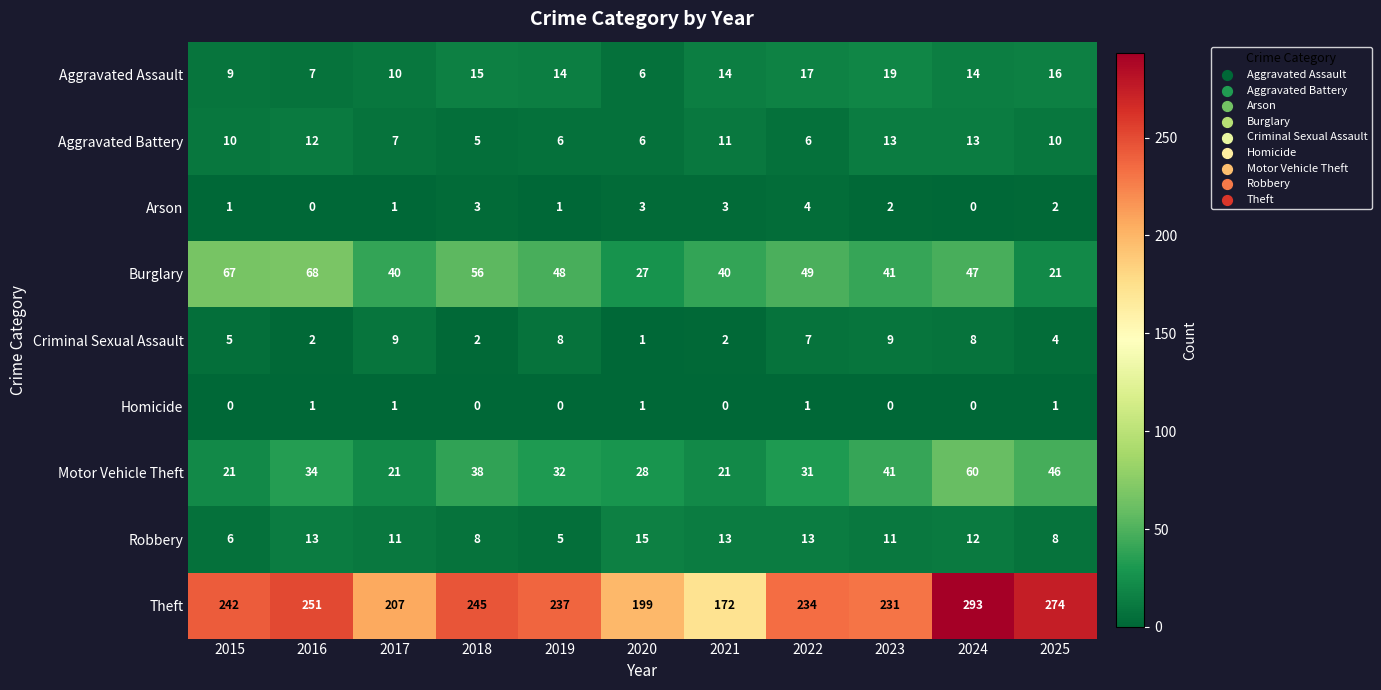

What is the total value across all series at 2025?

382